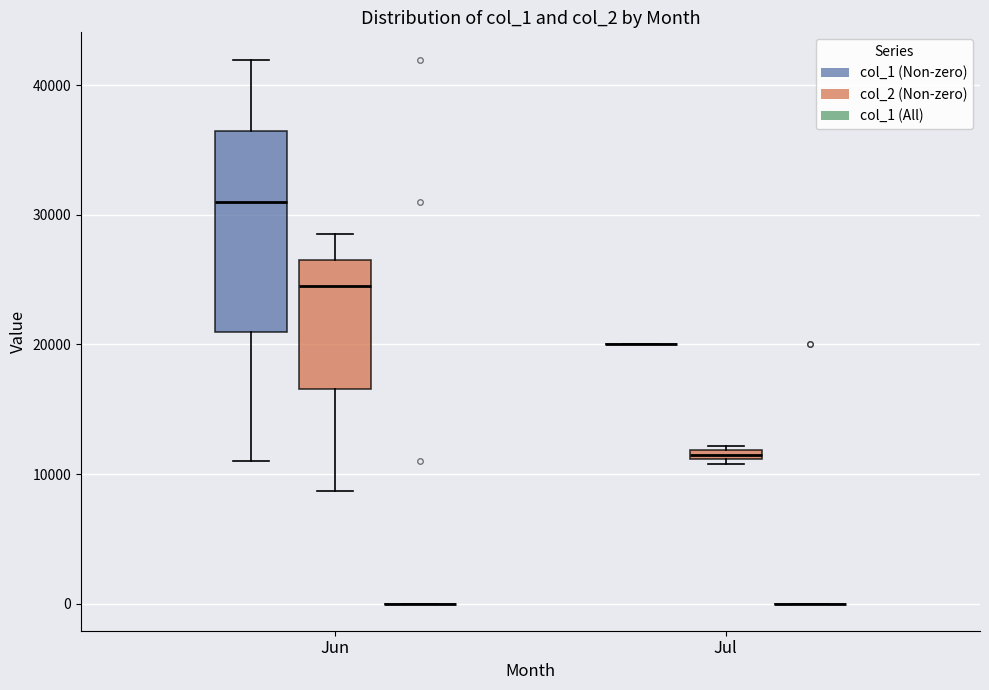

Where does the median line of the box for Jun (col_1 (Non-zero)) sit on the y-axis? The values are not printed on the chart, so give them approximately, as read against the axis.

31000